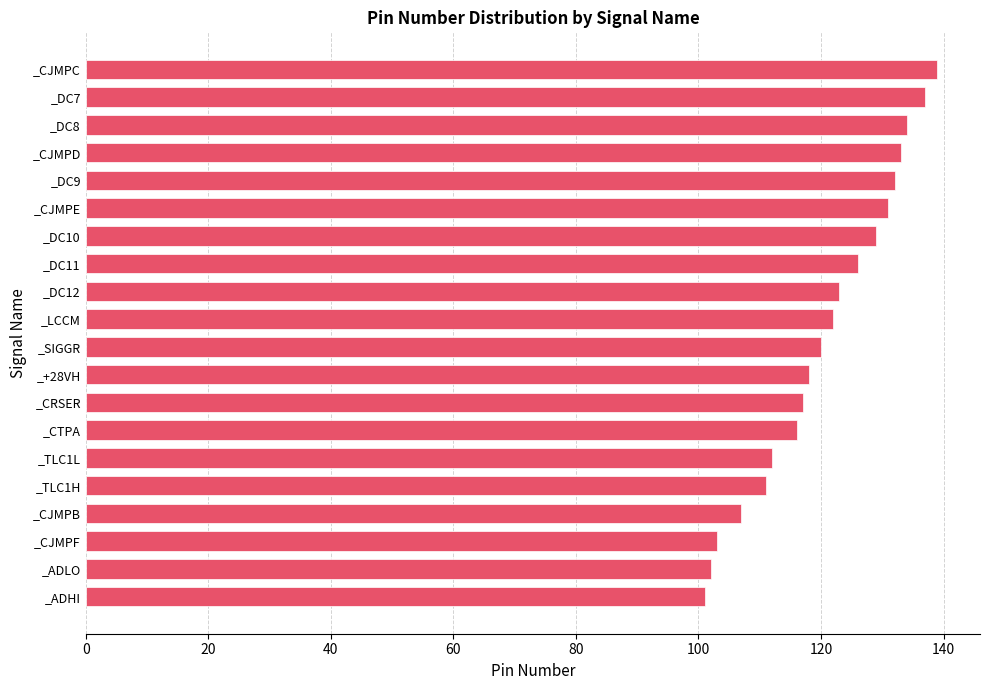

Which has a higher value, _DC10 or _ADHI?

_DC10